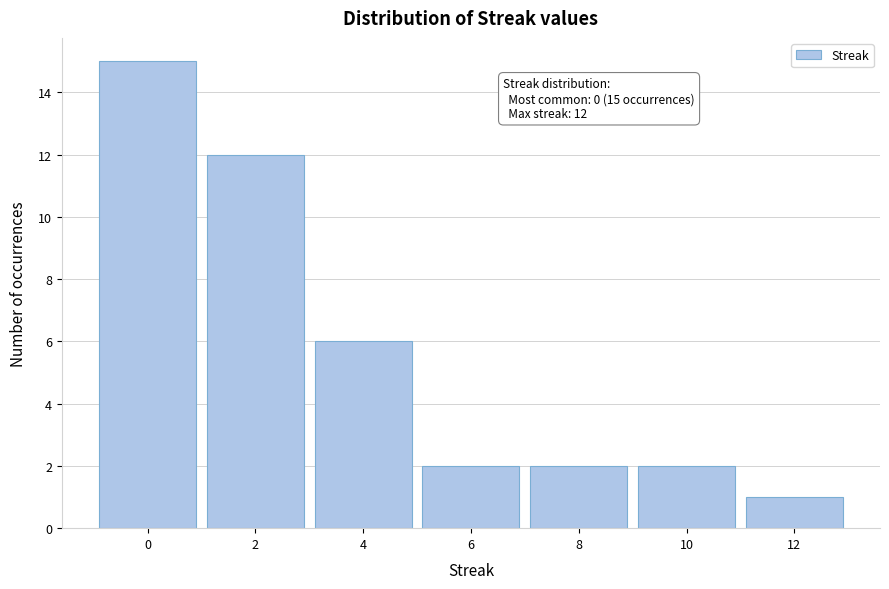

Reading left to right, transcribe all the data shown in this chart.

0=15	2=12	4=6	6=2	8=2	10=2	12=1